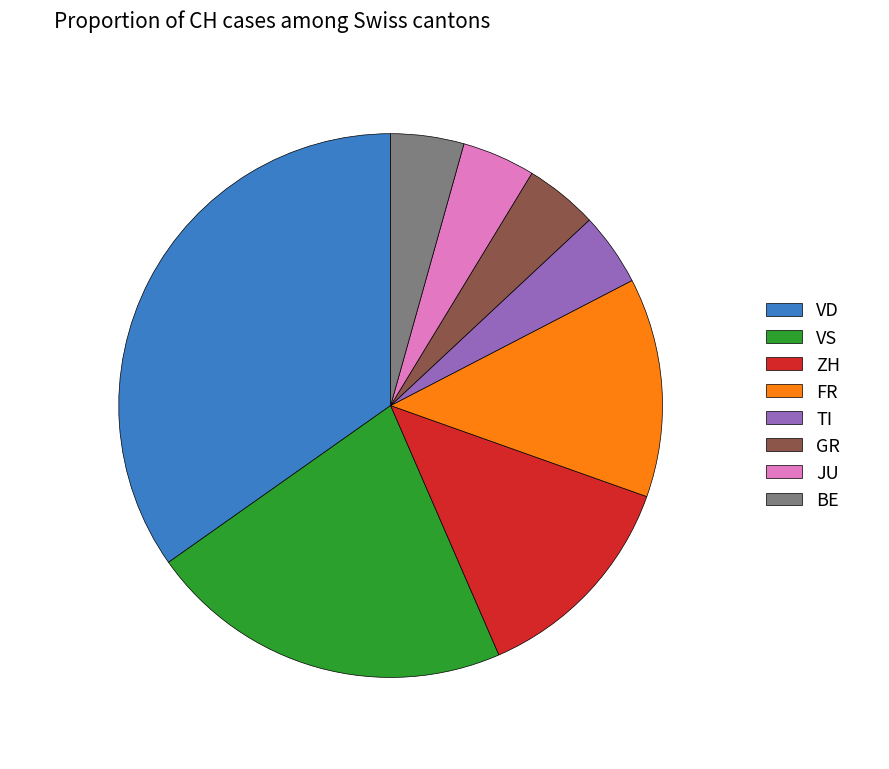

Count the number of slices in the pie.

8